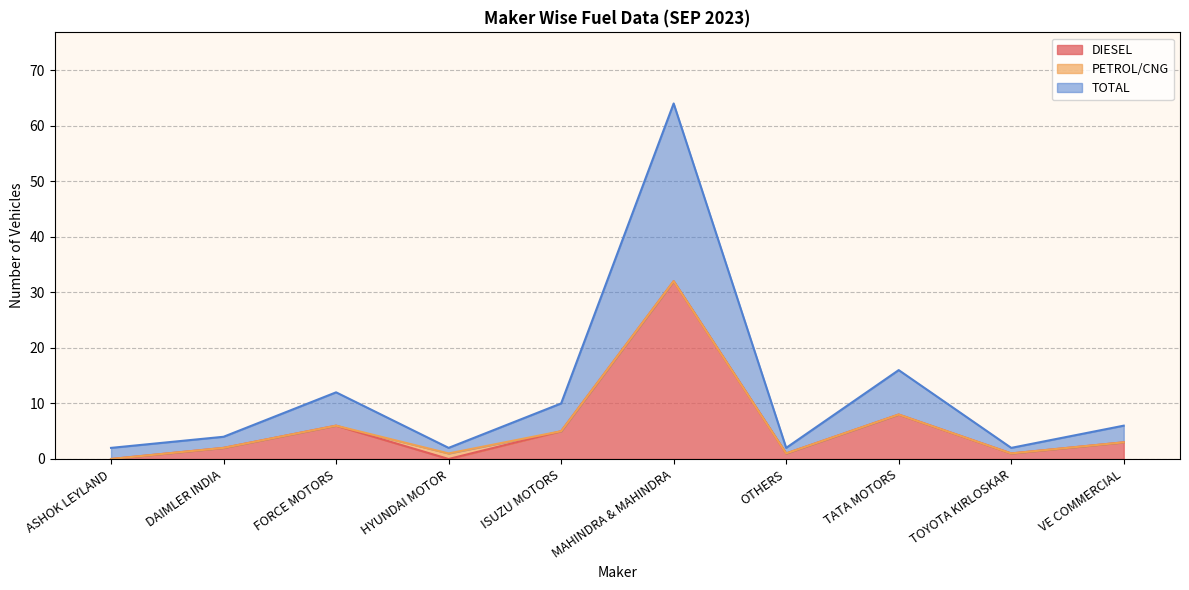

At which category is the sum across all series the highest?

MAHINDRA & MAHINDRA